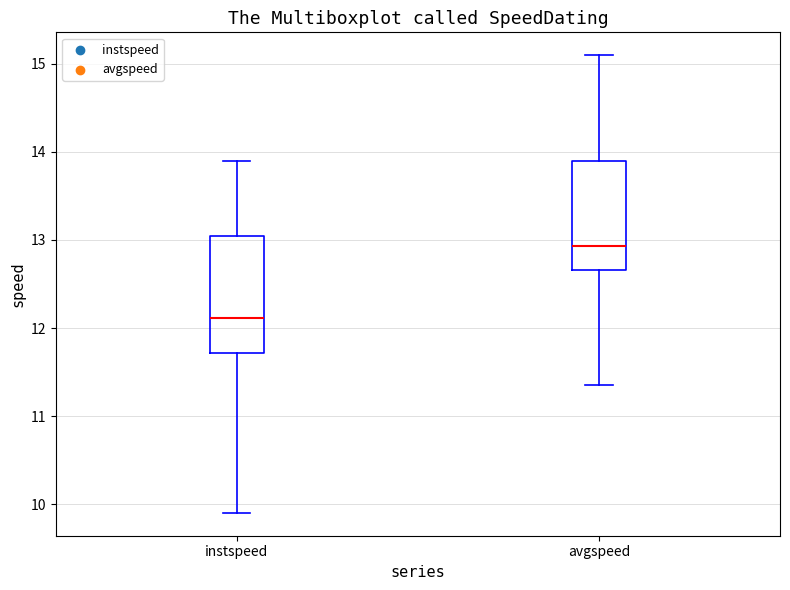

Where does the lower whisker of the box for instspeed end on the y-axis? The values are not printed on the chart, so give them approximately, as read against the axis.

9.9